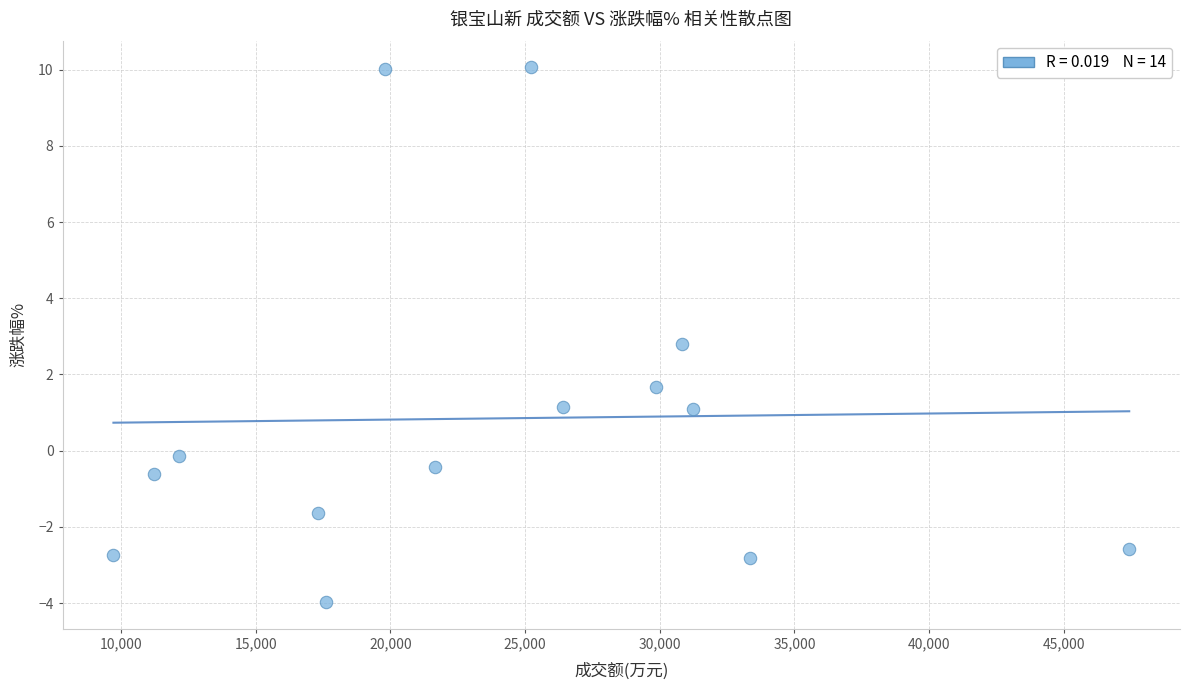

What Y value in the scatter plot is closest to 3?

2.8